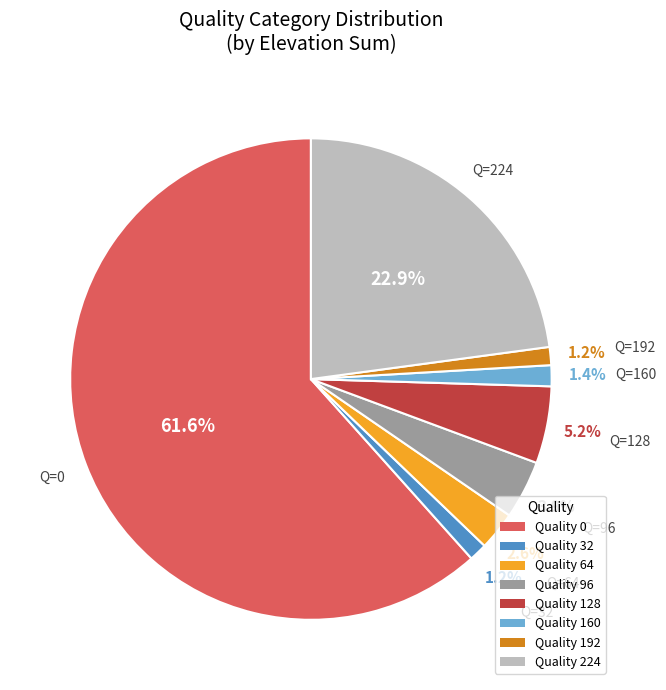

What is the total percentage of Quality 32 and Quality 0?

62.8%